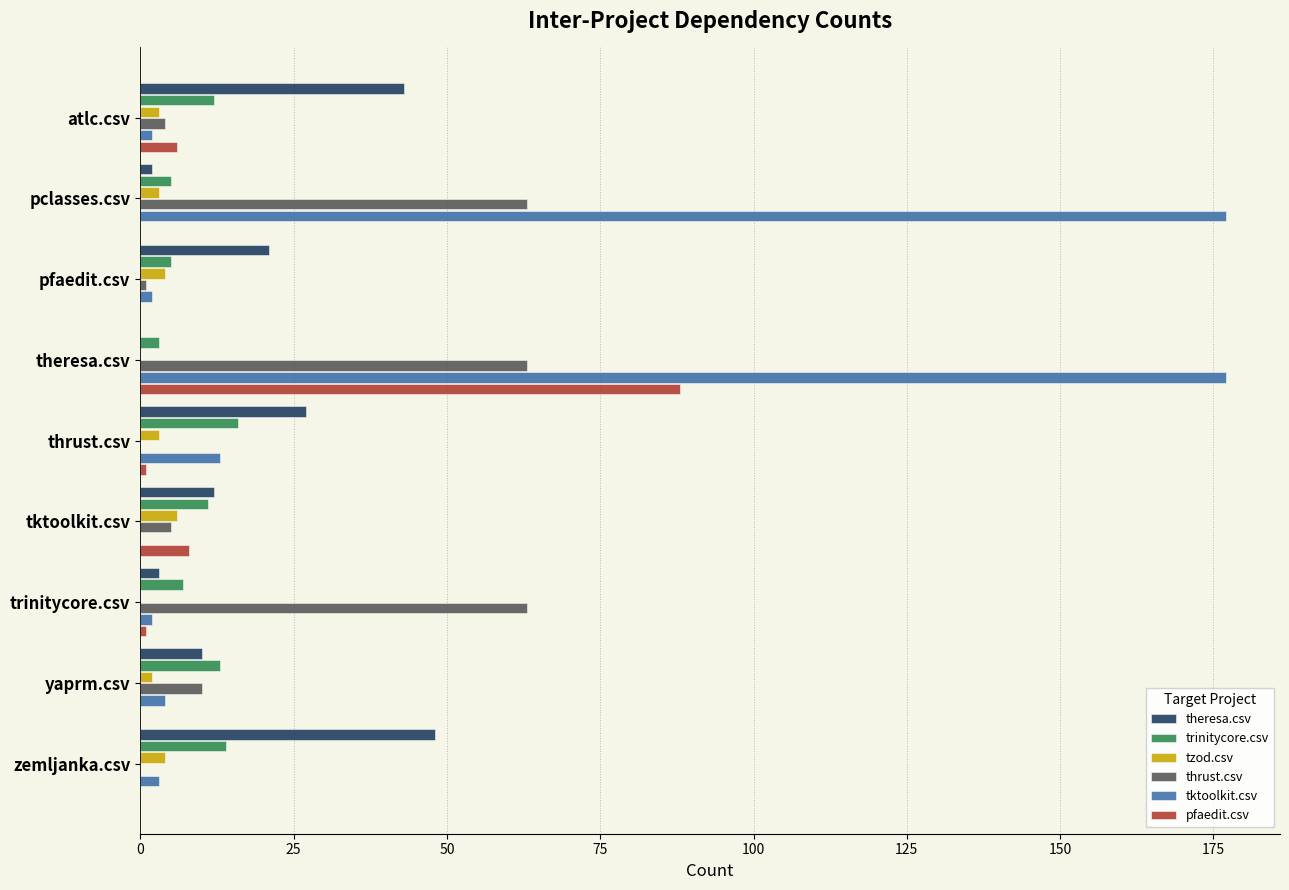

Between atlc.csv and trinitycore.csv, which series saw the biggest shift?

thrust.csv